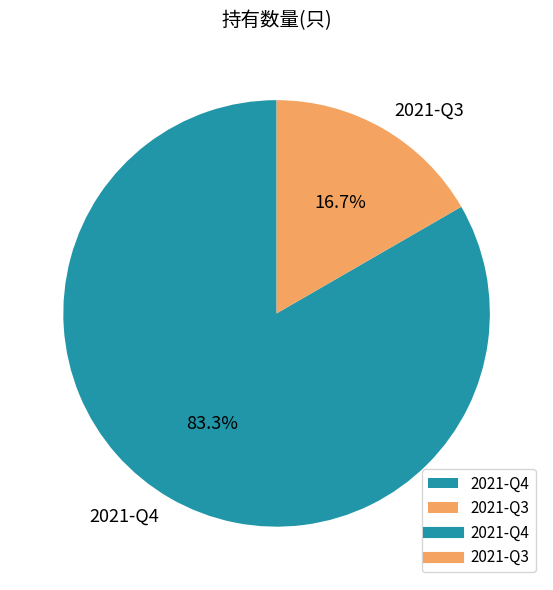

To the nearest percent, what is the difference between the largest and smallest slice percentages?

67%